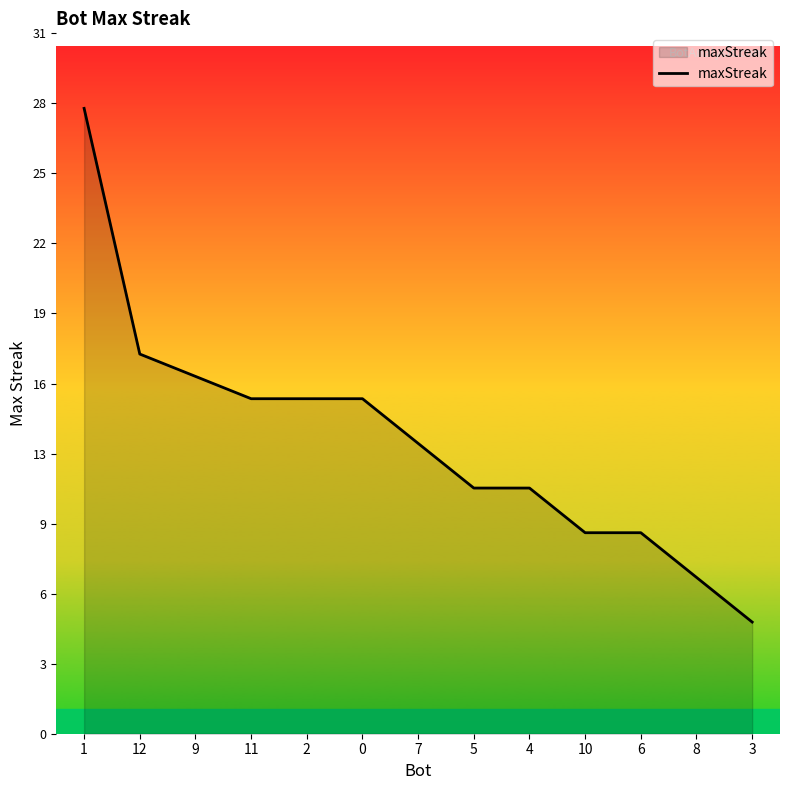

Rank the categories by value from highest to lowest.

1, 12, 9, 11, 2, 0, 7, 5, 4, 10, 6, 8, 3